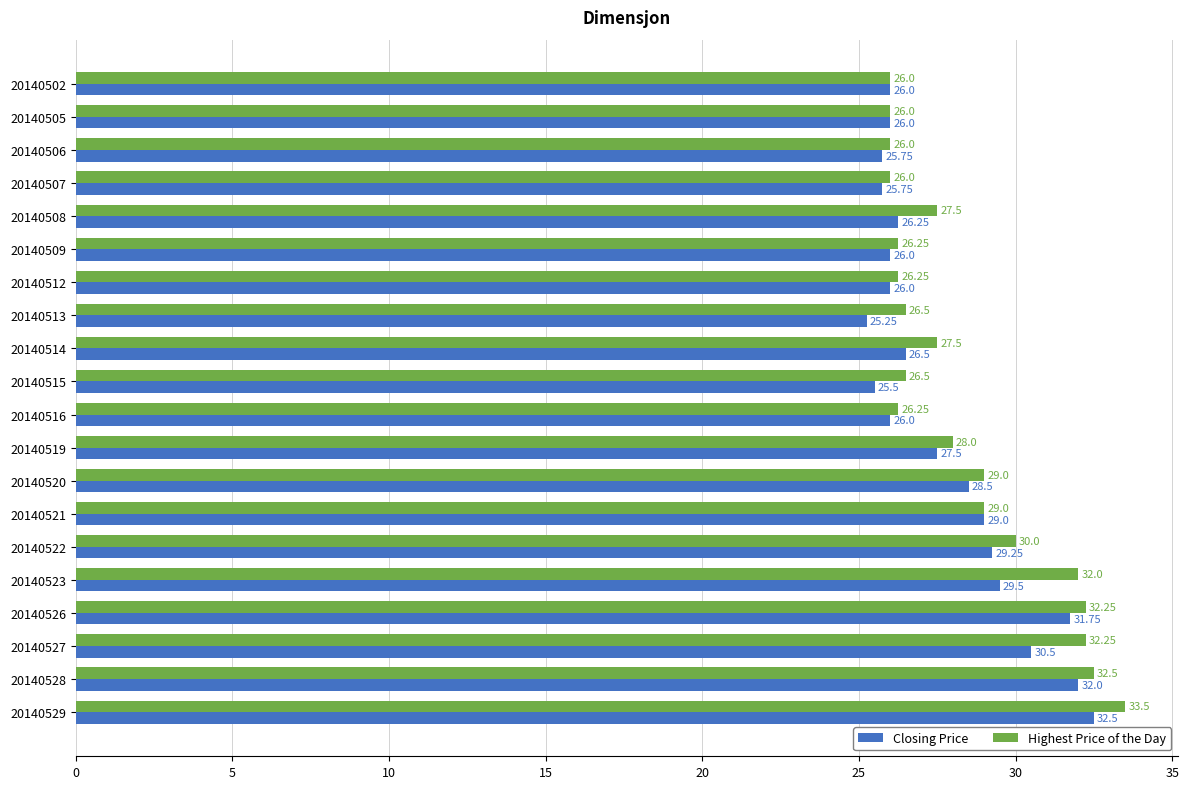

Which series has the largest total across all categories?

Highest Price of the Day